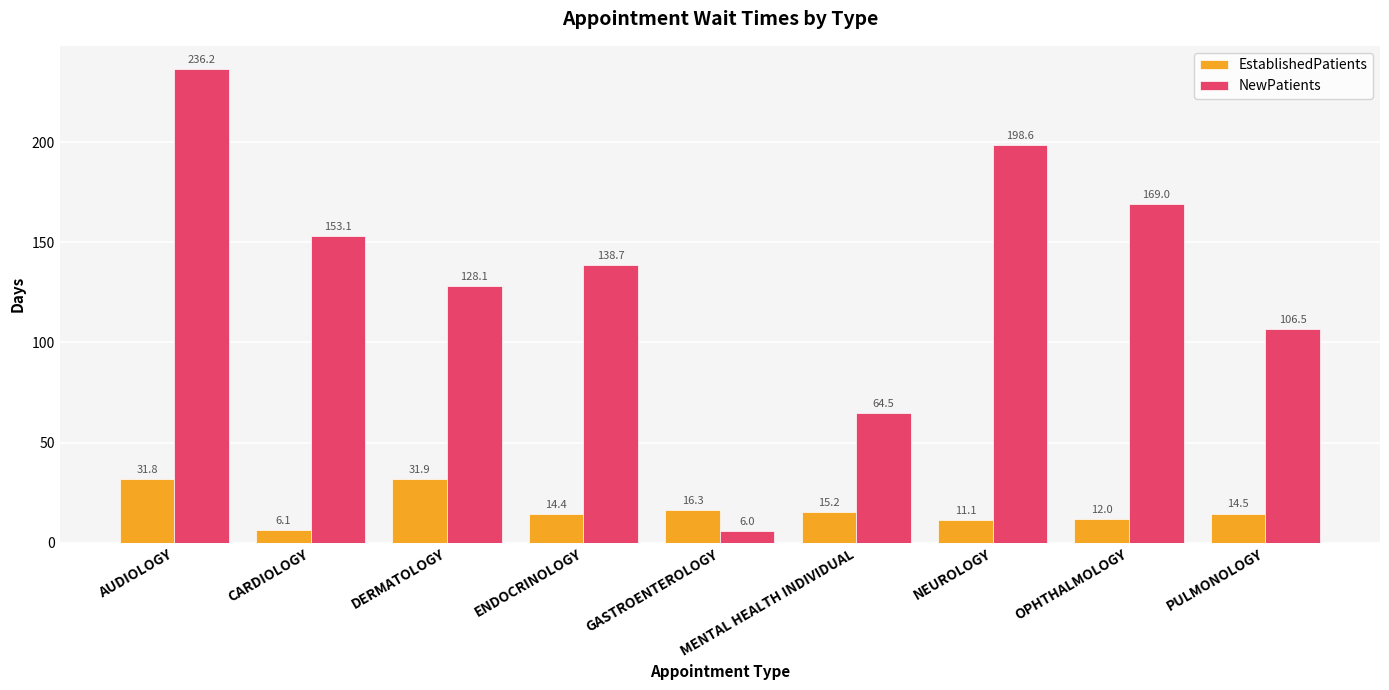

How many values in the NewPatients series exceed 138?

5